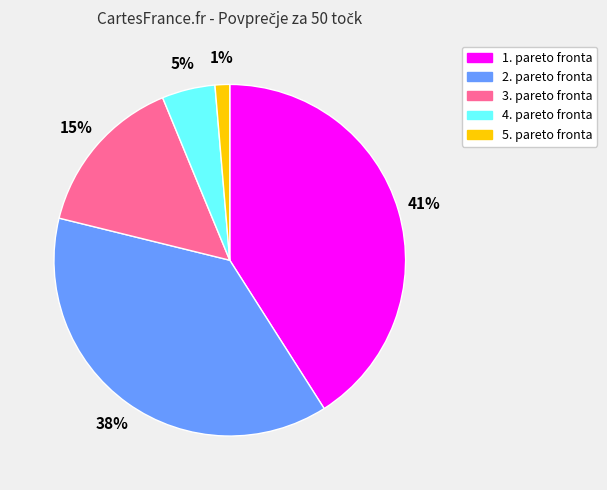

Rank the categories by value from highest to lowest.

1. pareto fronta, 2. pareto fronta, 3. pareto fronta, 4. pareto fronta, 5. pareto fronta